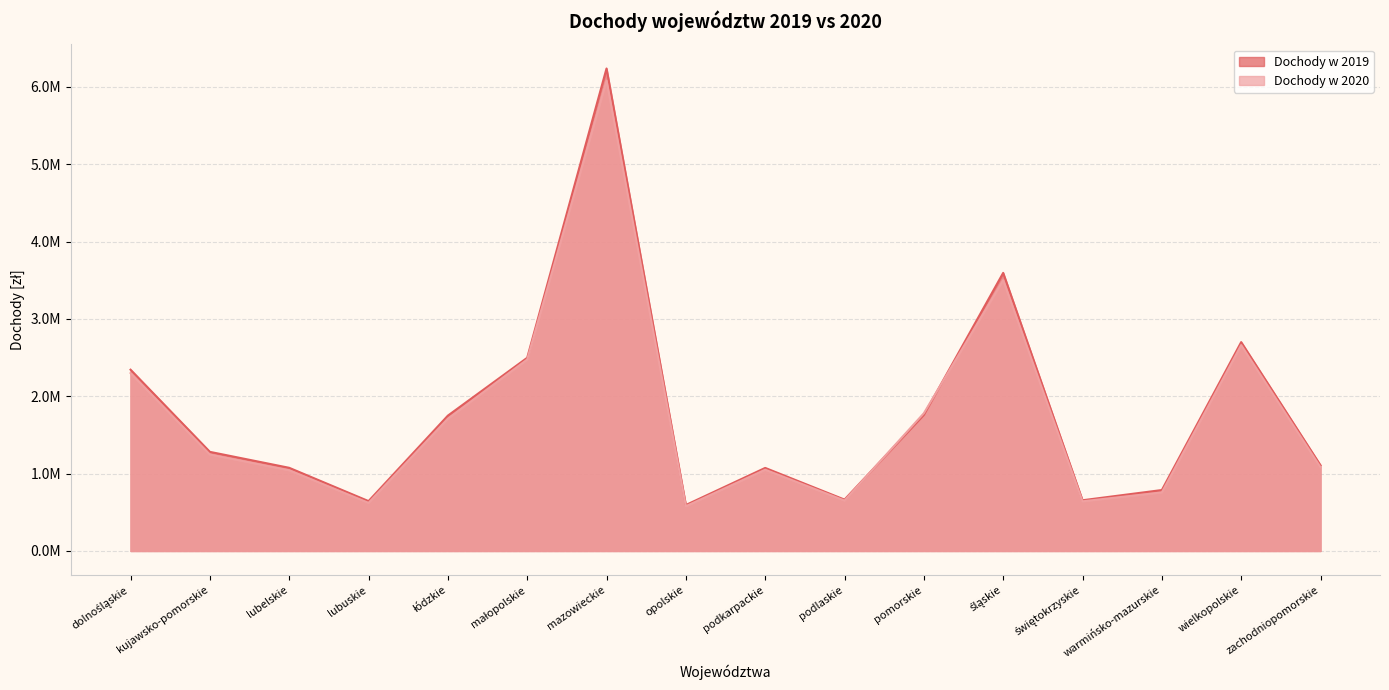

At which category is the sum across all series the highest?

mazowieckie